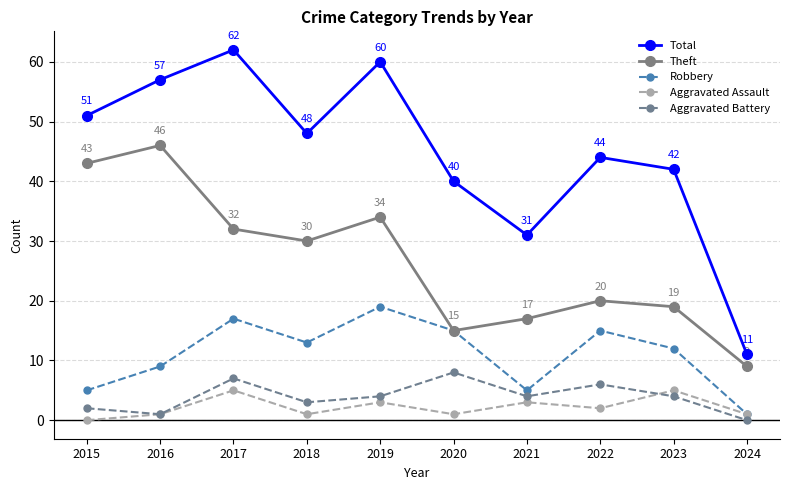

How many distinct data groups are displayed?

5